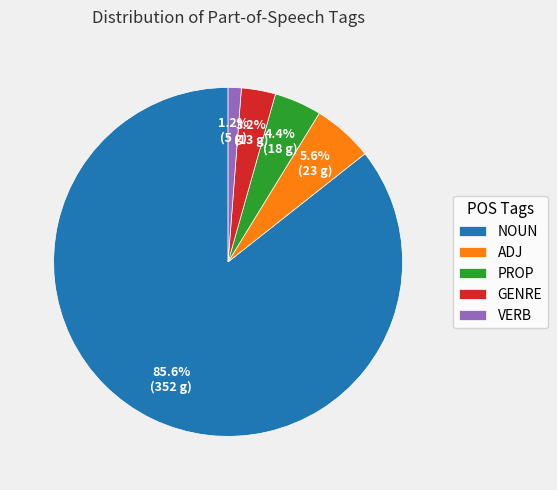

Rank the categories by value from lowest to highest.

VERB, GENRE, PROP, ADJ, NOUN